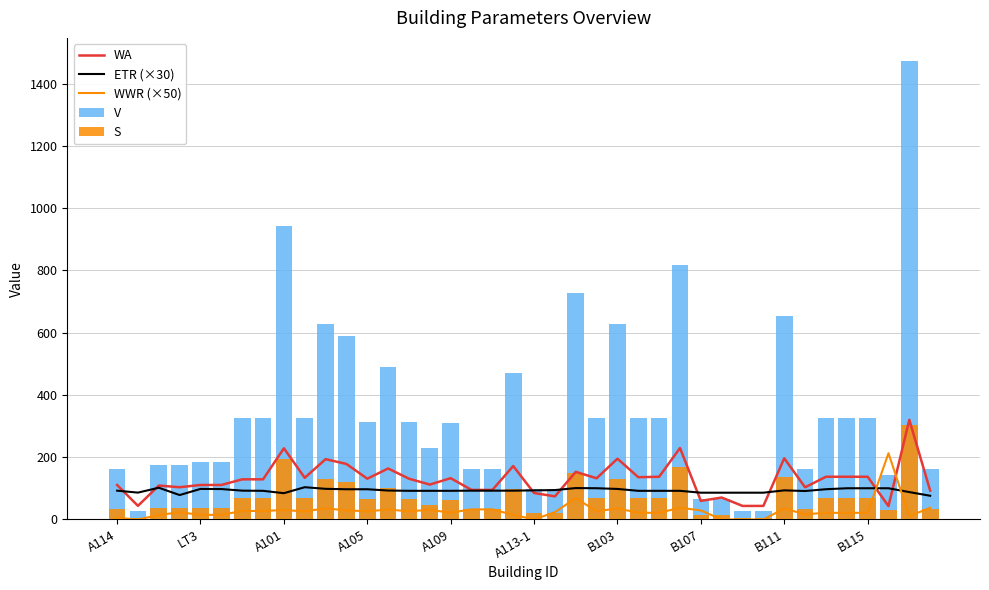

Rank the series by their maximum value, from highest to lowest.

V, WA, S, WWR (×50), ETR (×30)